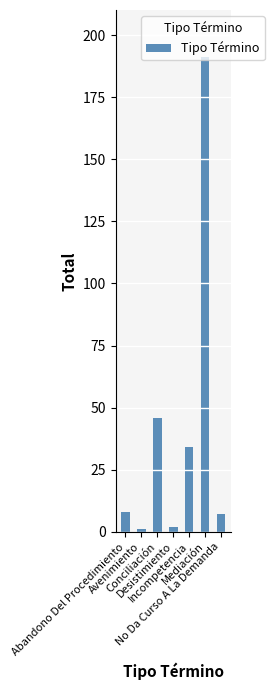

What is the maximum value shown in the chart?

191